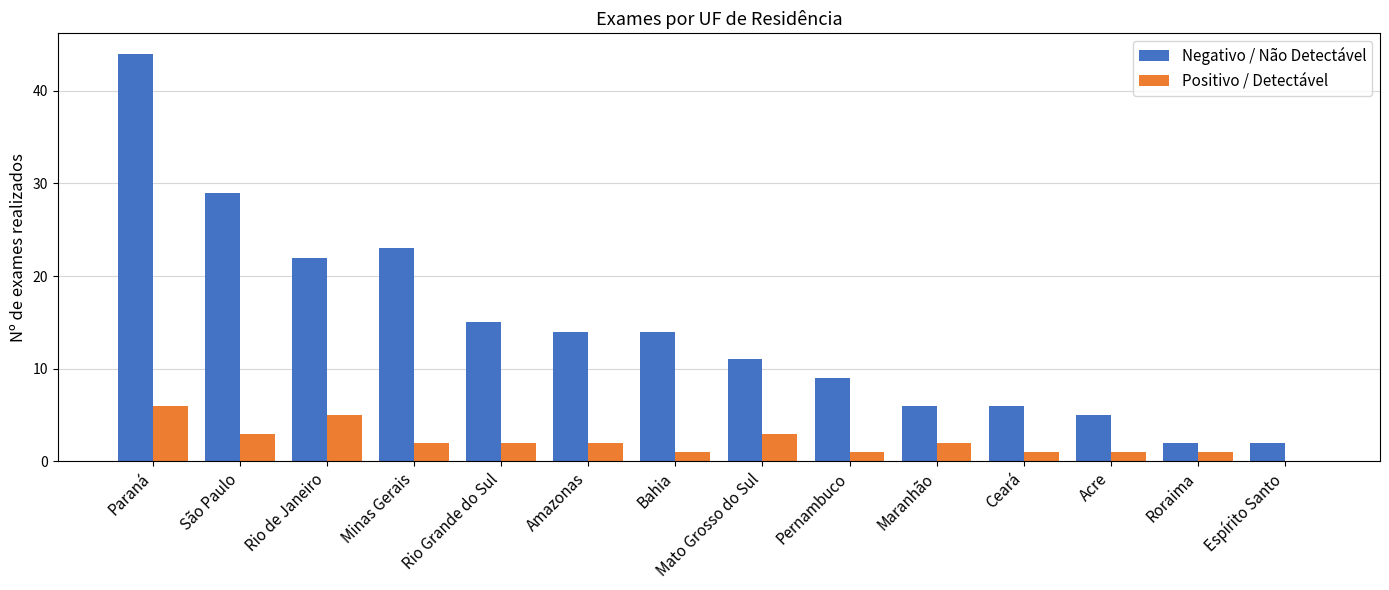

Read the Negativo / Não Detectável value at Amazonas.

14